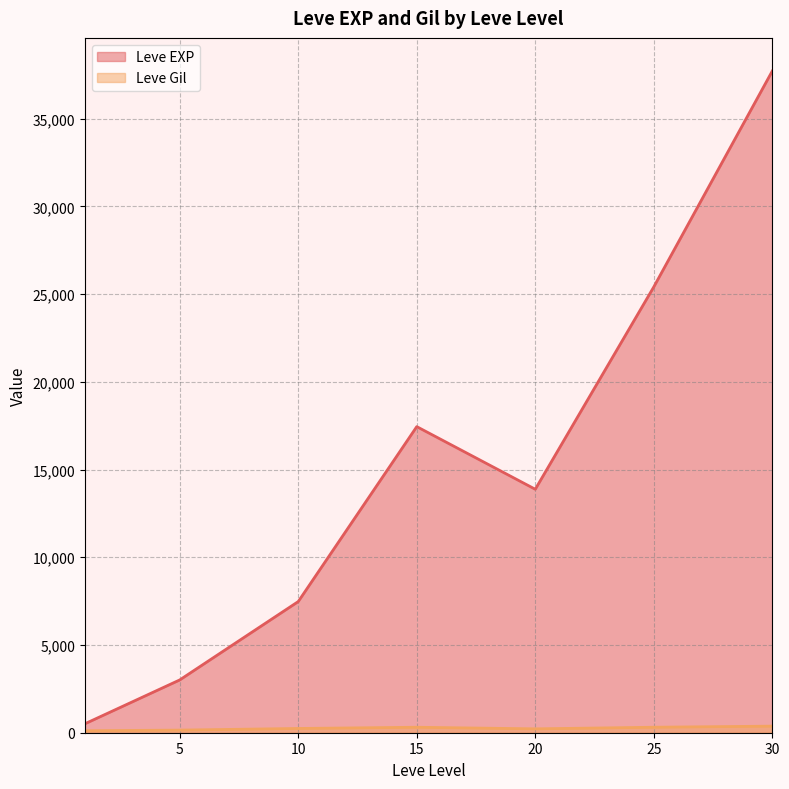

What is the maximum value shown in the chart?

37715.0